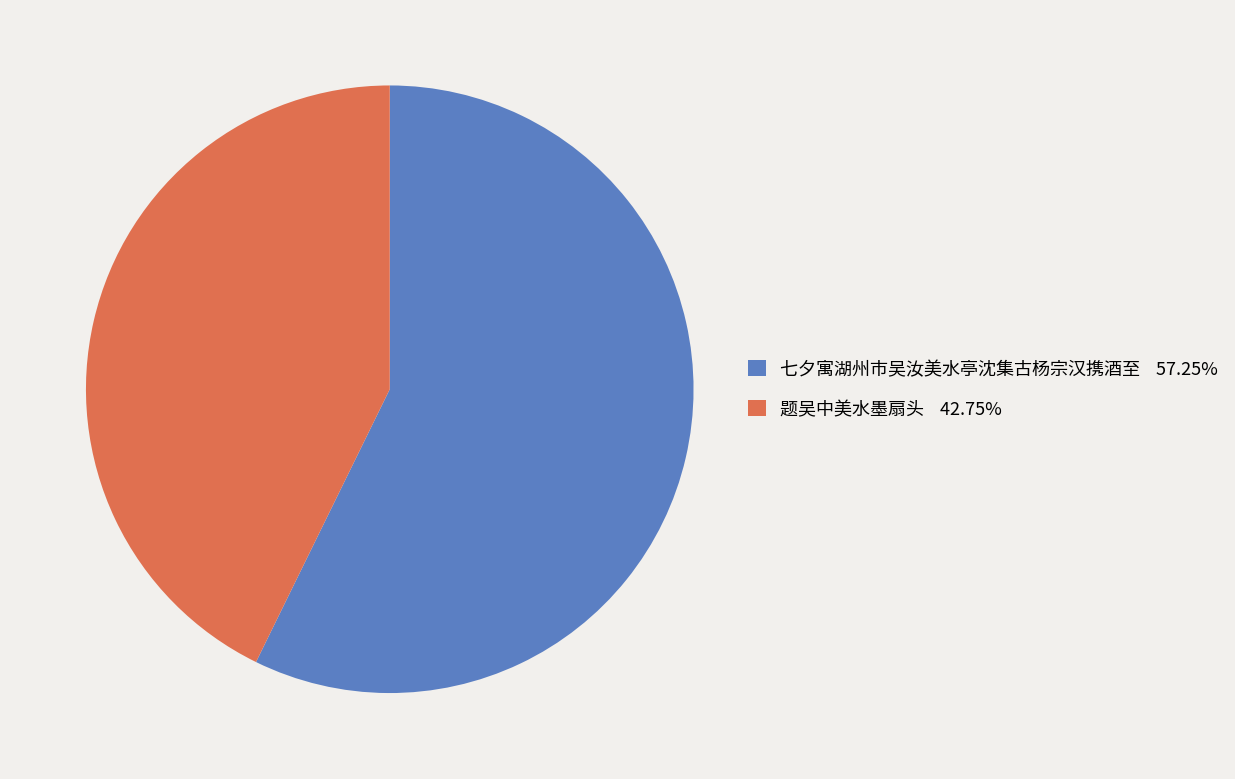

Which has a higher value, 七夕寓湖州市吴汝美水亭沈集古杨宗汉携酒至 or 题吴中美水墨扇头?

七夕寓湖州市吴汝美水亭沈集古杨宗汉携酒至